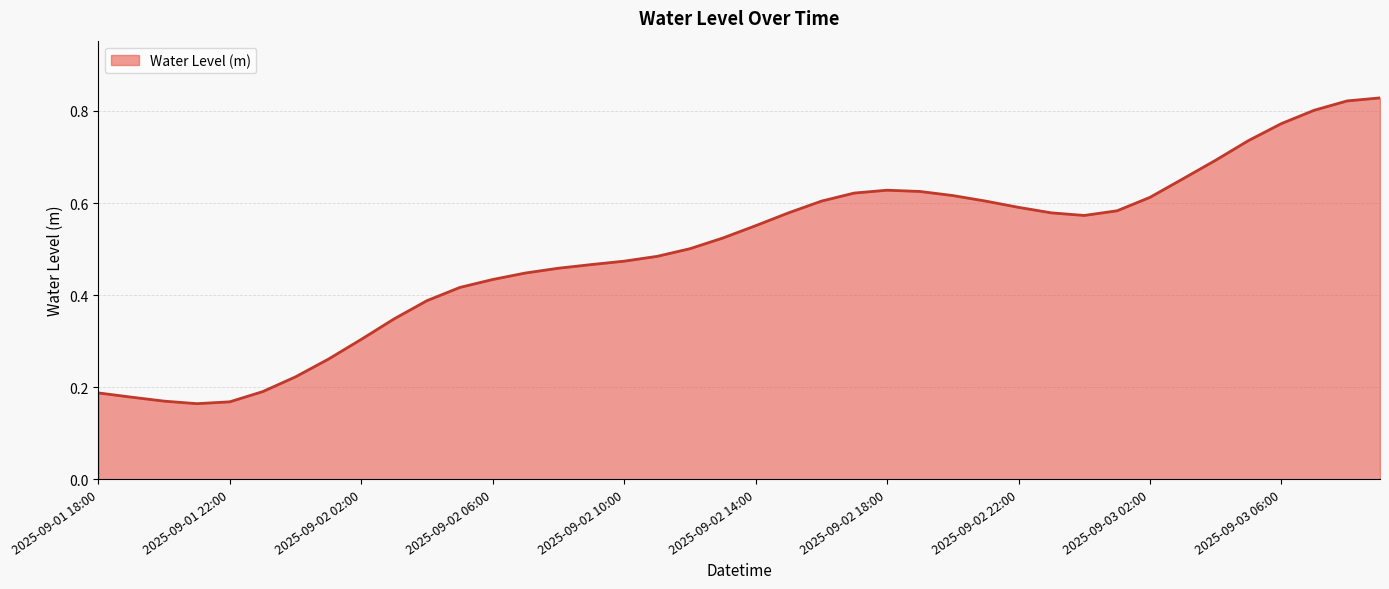

Reading left to right, what are all the values shown in this chart?

2025-09-01 18:00=0.2	2025-09-01 19:00=0.2	2025-09-01 20:00=0.2	2025-09-01 21:00=0.2	2025-09-01 22:00=0.2	2025-09-01 23:00=0.2	2025-09-02 00:00=0.2	2025-09-02 01:00=0.3	2025-09-02 02:00=0.3	2025-09-02 03:00=0.3	2025-09-02 04:00=0.4	2025-09-02 05:00=0.4	2025-09-02 06:00=0.4	2025-09-02 07:00=0.4	2025-09-02 08:00=0.5	2025-09-02 09:00=0.5	2025-09-02 10:00=0.5	2025-09-02 11:00=0.5	2025-09-02 12:00=0.5	2025-09-02 13:00=0.5	2025-09-02 14:00=0.6	2025-09-02 15:00=0.6	2025-09-02 16:00=0.6	2025-09-02 17:00=0.6	2025-09-02 18:00=0.6	2025-09-02 19:00=0.6	2025-09-02 20:00=0.6	2025-09-02 21:00=0.6	2025-09-02 22:00=0.6	2025-09-02 23:00=0.6	2025-09-03 00:00=0.6	2025-09-03 01:00=0.6	2025-09-03 02:00=0.6	2025-09-03 03:00=0.7	2025-09-03 04:00=0.7	2025-09-03 05:00=0.7	2025-09-03 06:00=0.8	2025-09-03 07:00=0.8	2025-09-03 08:00=0.8	2025-09-03 09:00=0.8